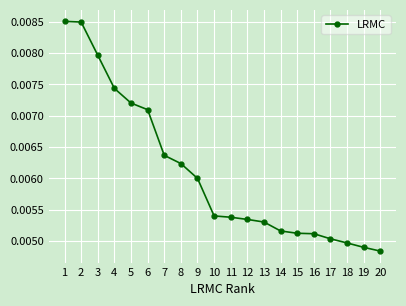

True or false: the data has more than 2 interior local peaks.

False